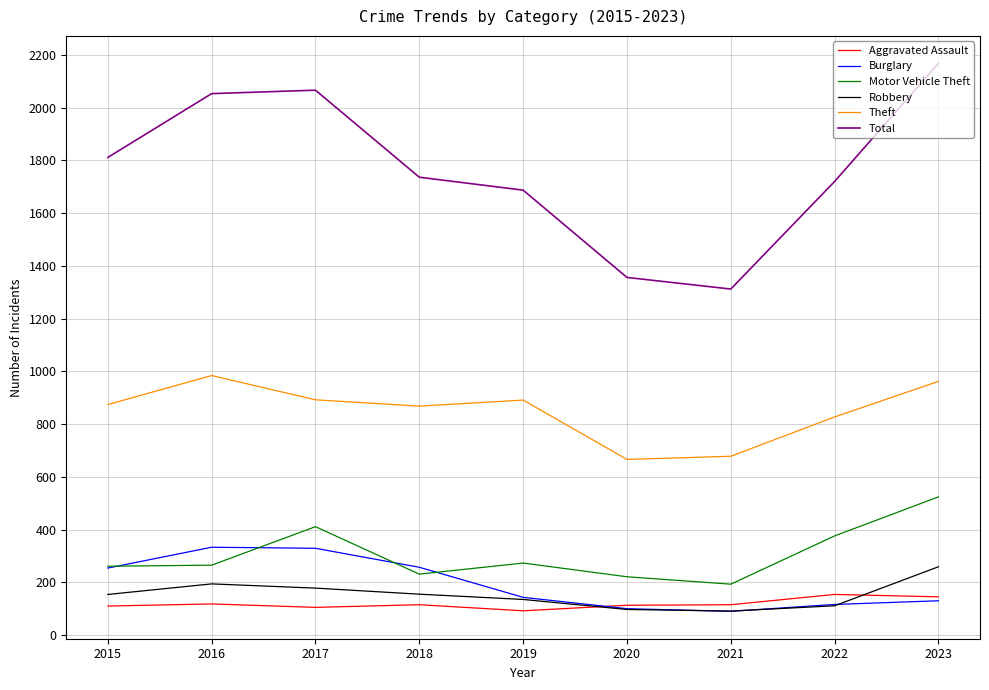

What is the highest value of the Total series?

2168